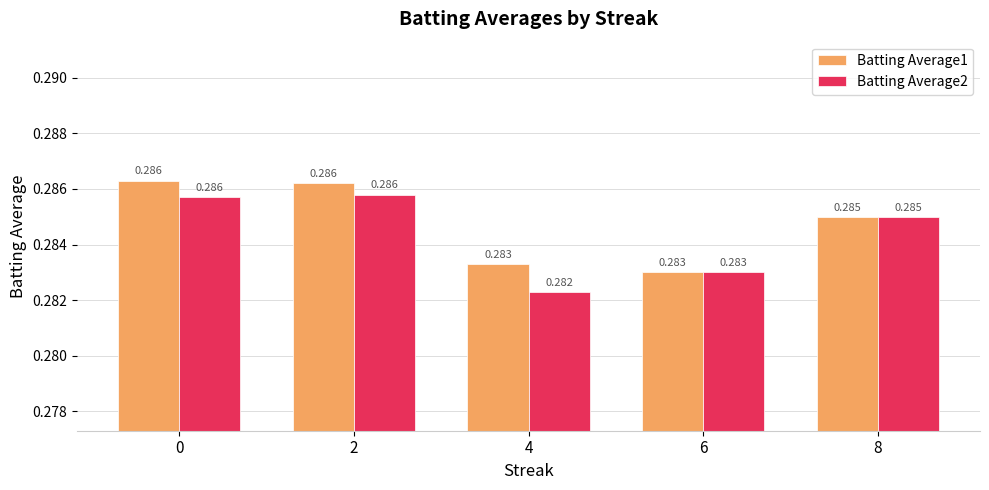

How many groups of bars are there?

5